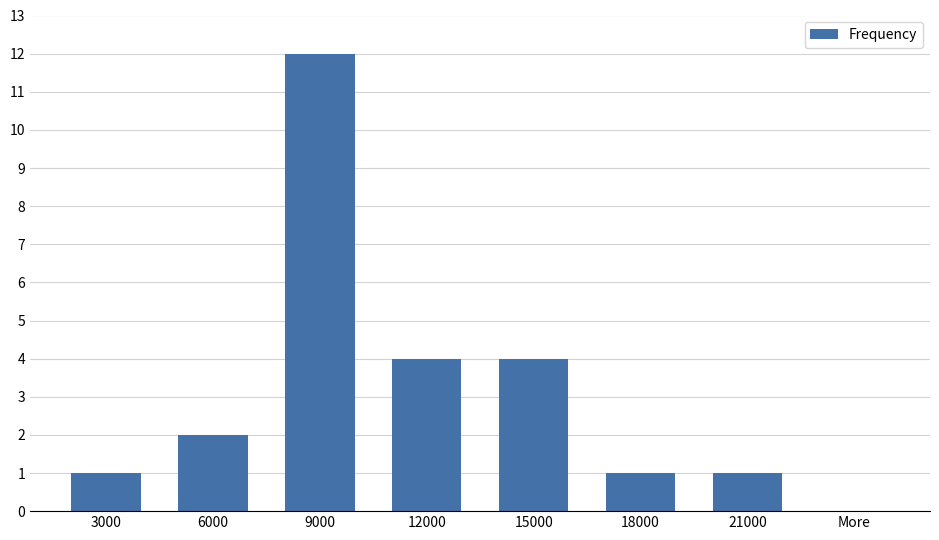

Approximately how many times larger is the value at 3000 compared to 6000?

0.5